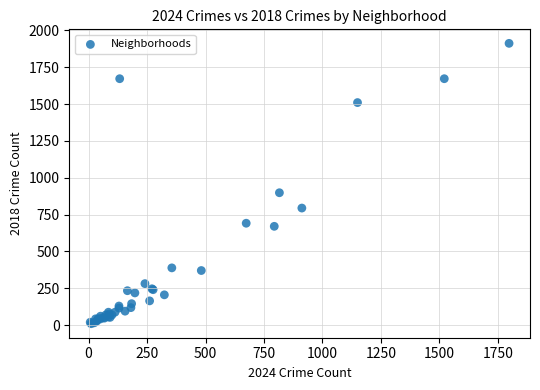

What Y value in the scatter plot is closest to 960?

898